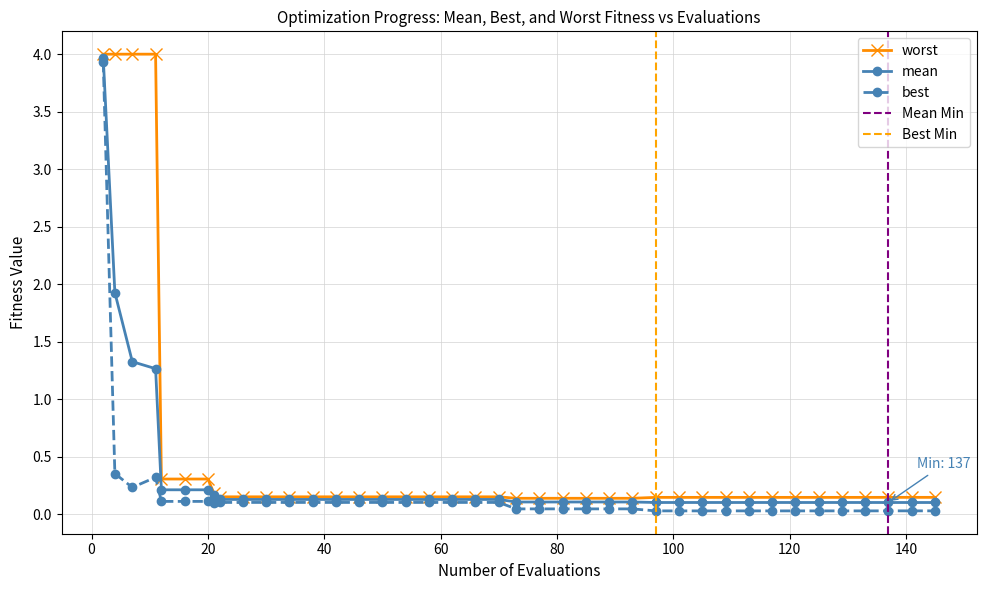

What is the value of the best point at the 4th from the left?

0.3